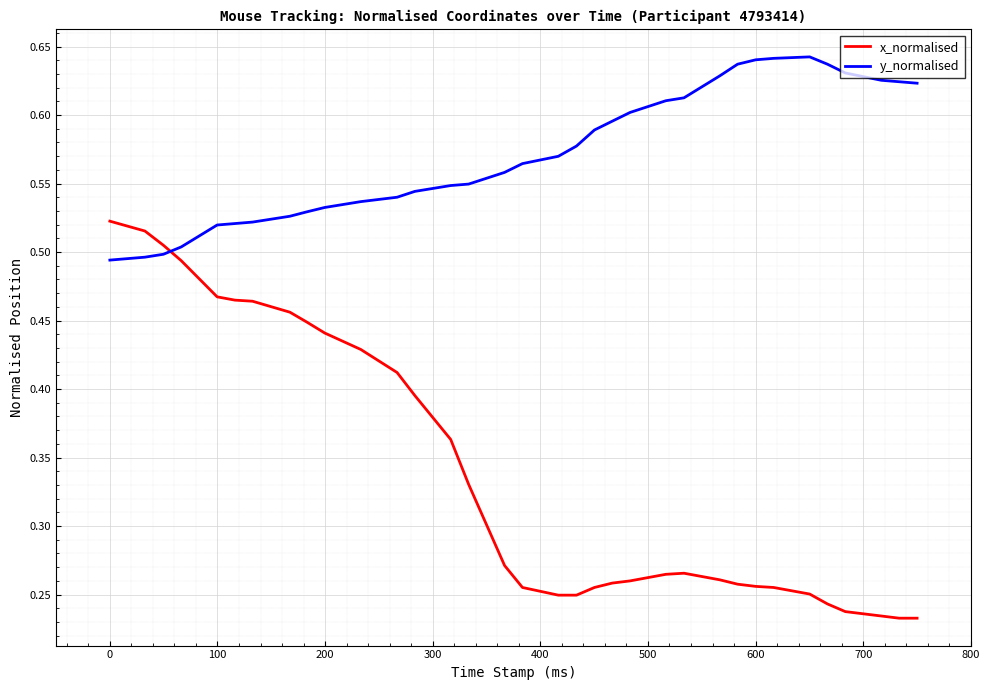

Does the chart display data point markers on the line(s)?

No